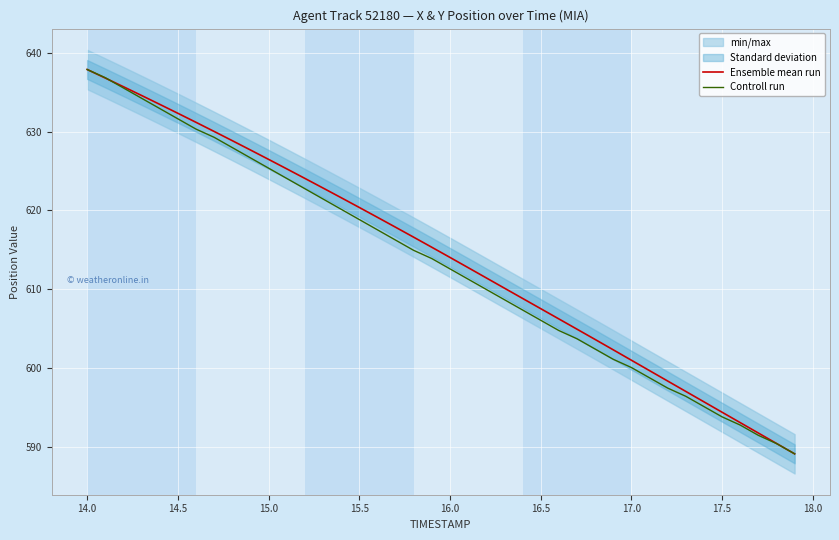

What is the highest value of the Controll run series?

637.9